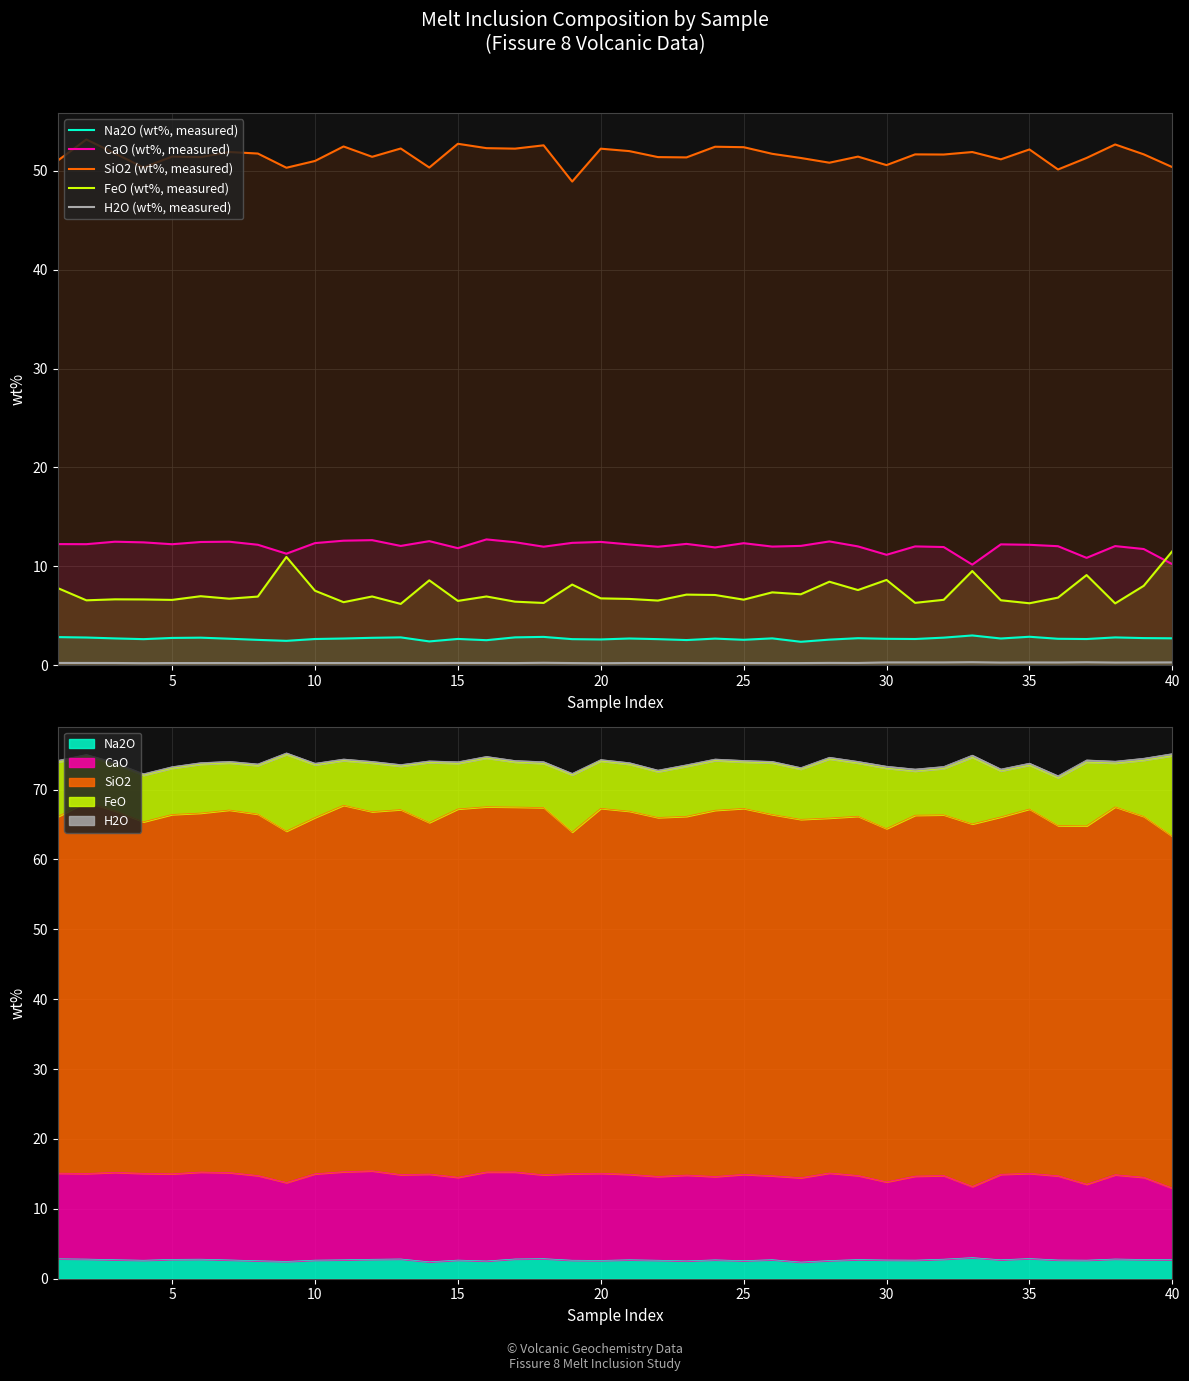

True or false: CaO (wt%, measured) and H2O (wt%, measured) intersect in this chart.

False